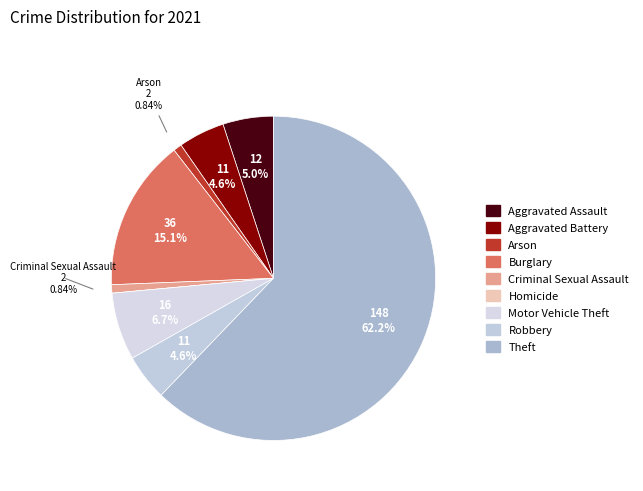

The Robbery slice represents 5% of the pie. True or false?

True